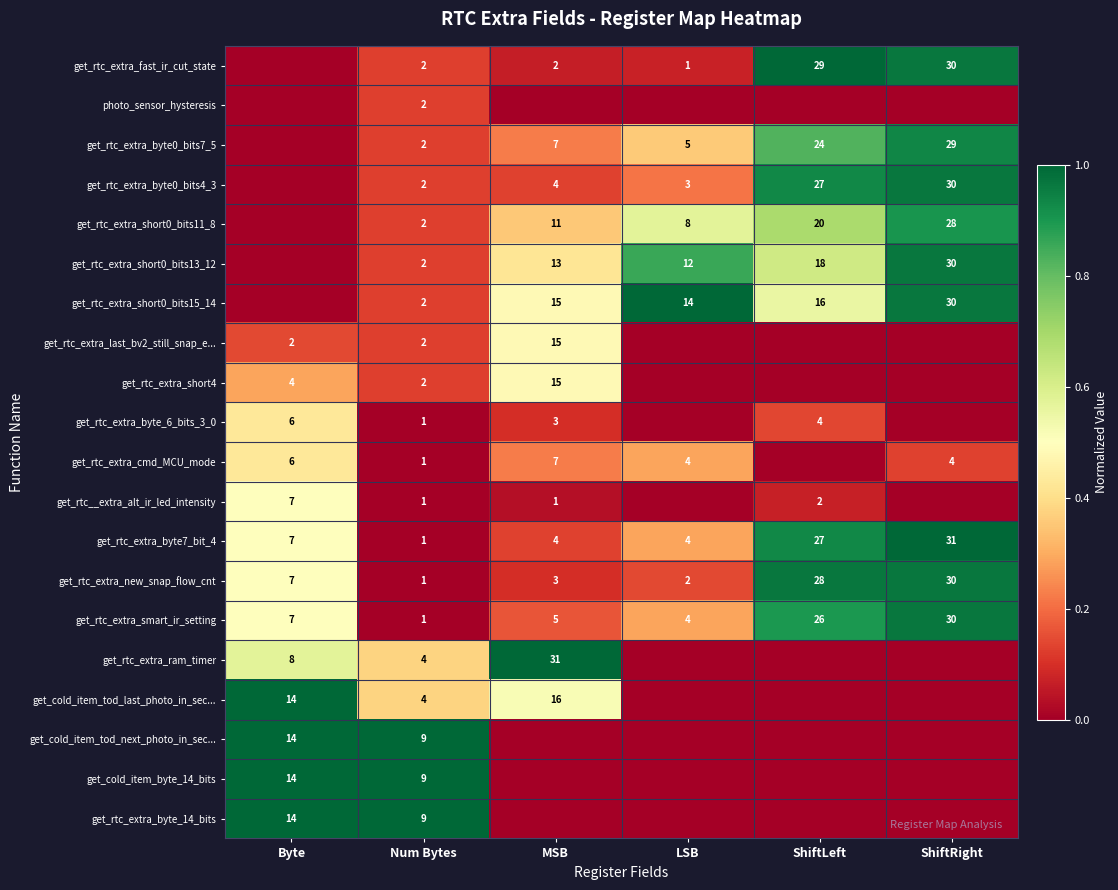

What is the difference between the highest and lowest values at ShiftLeft?

1.0